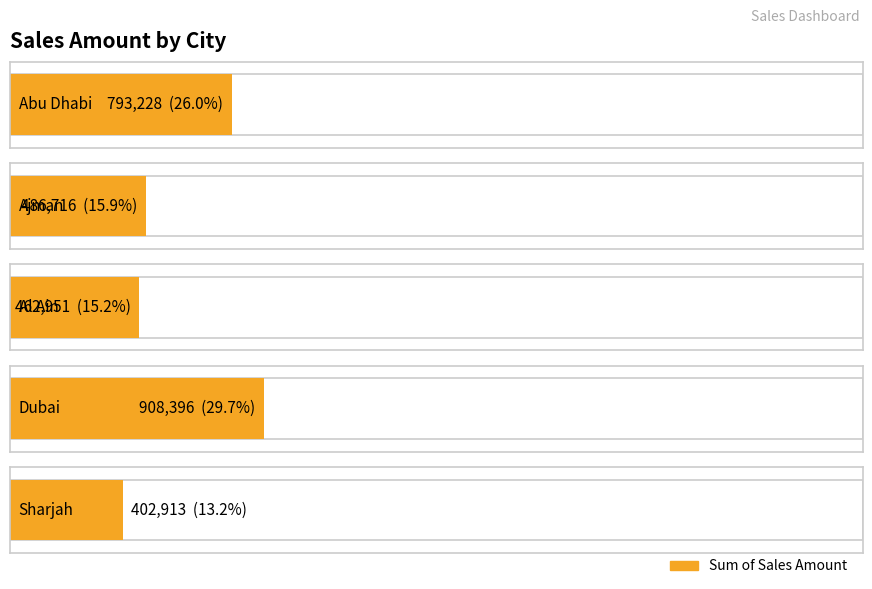

What is the label of the 1st bar from the right?

Sharjah